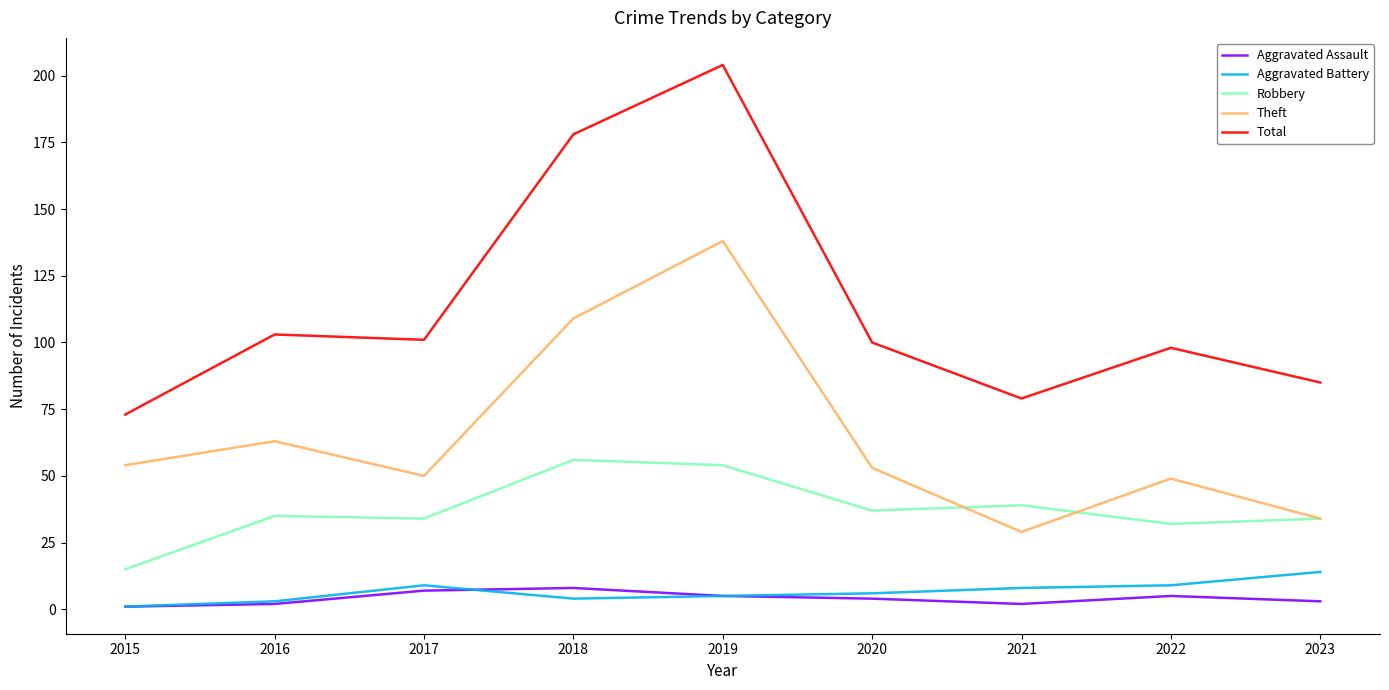

What is the difference between the maximum and minimum values in the Theft series?

109